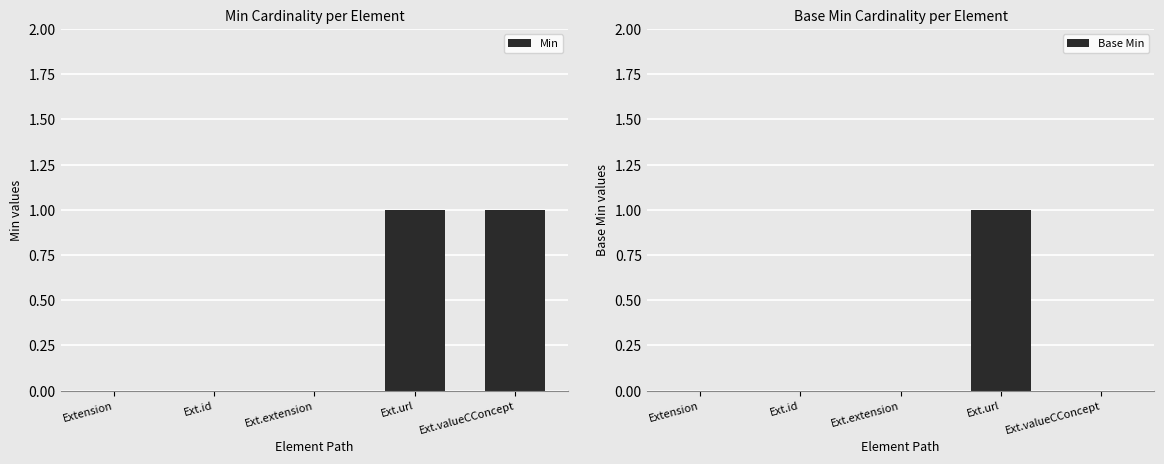

What are all the series names shown in the legend?

Min, Base Min